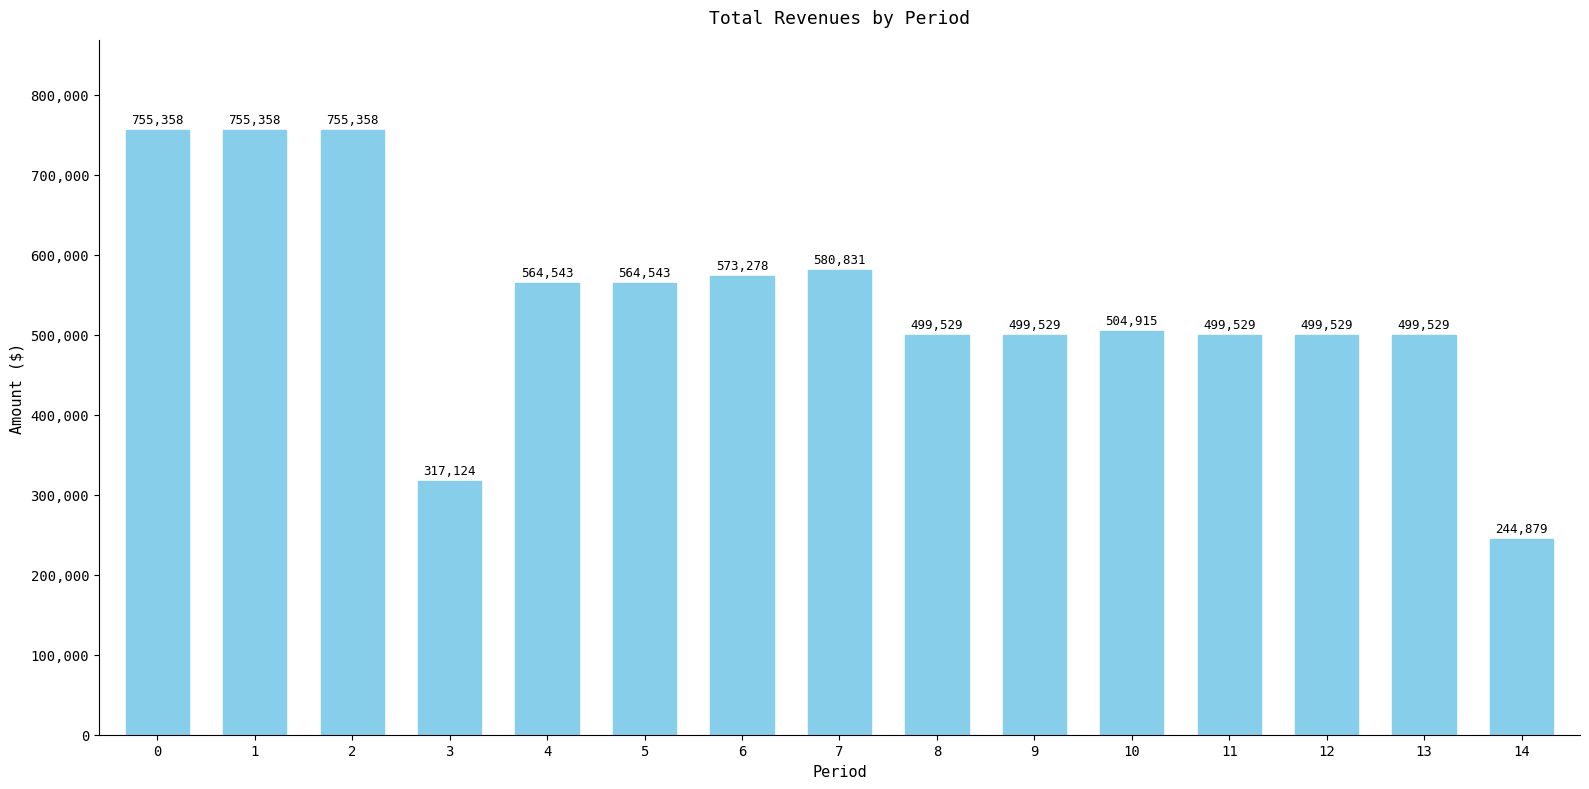

Which category has the lowest value across all series?

14